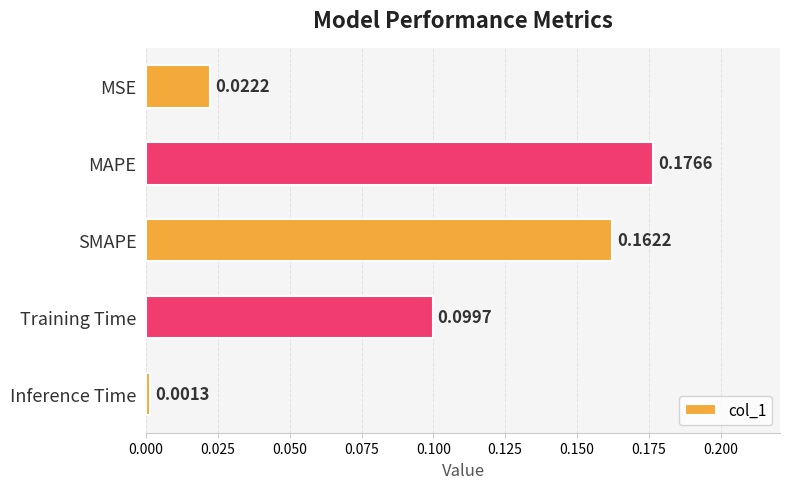

Between Inference Time and MSE, which is larger?

MSE